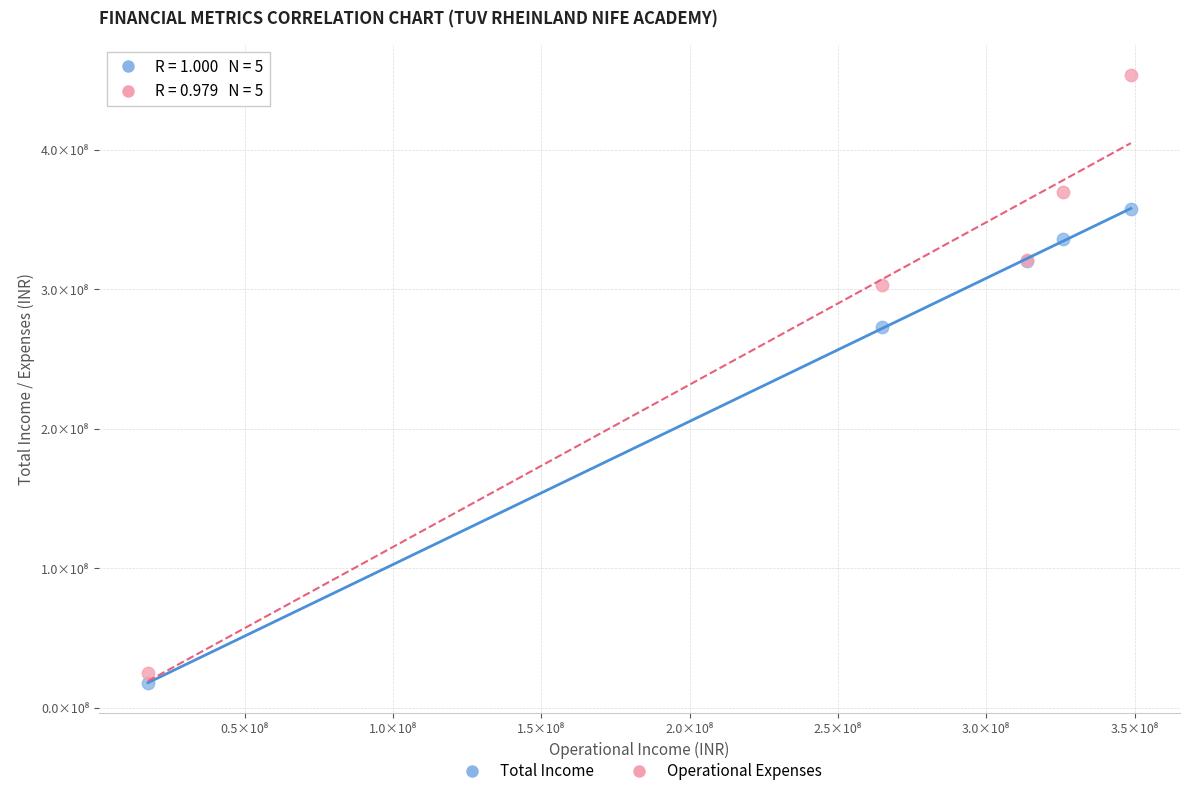

What are all the series names shown in the legend?

Total Income, Operational Expenses